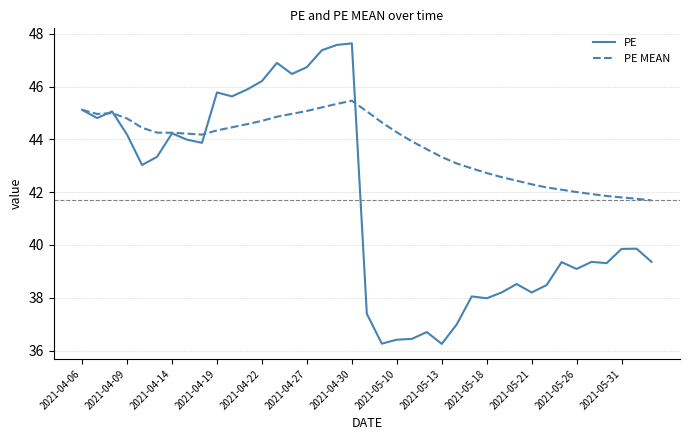

At how many categories does at least one series exceed 36?

39